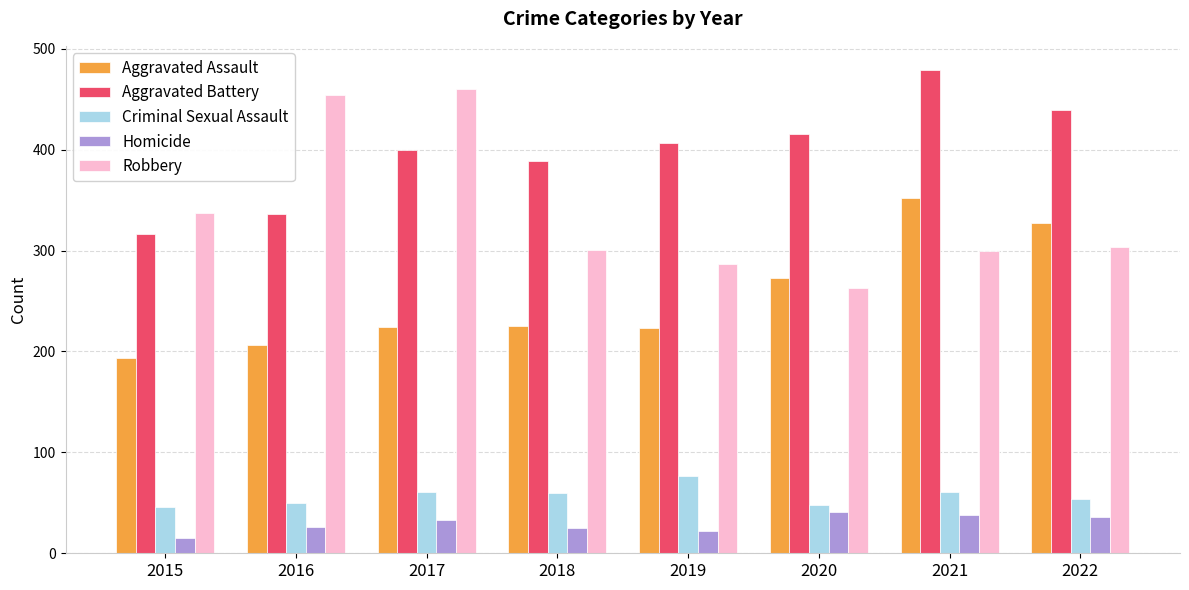

What is the maximum value shown in the chart?

479